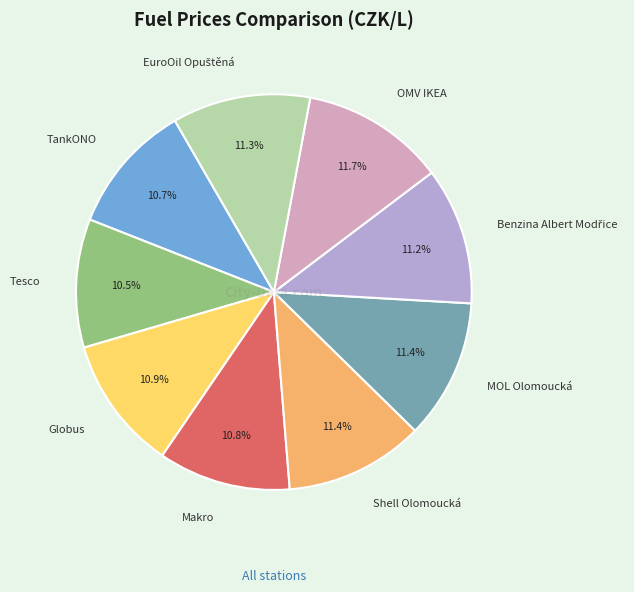

True or false: OMV IKEA accounts for 2% of the total.

False